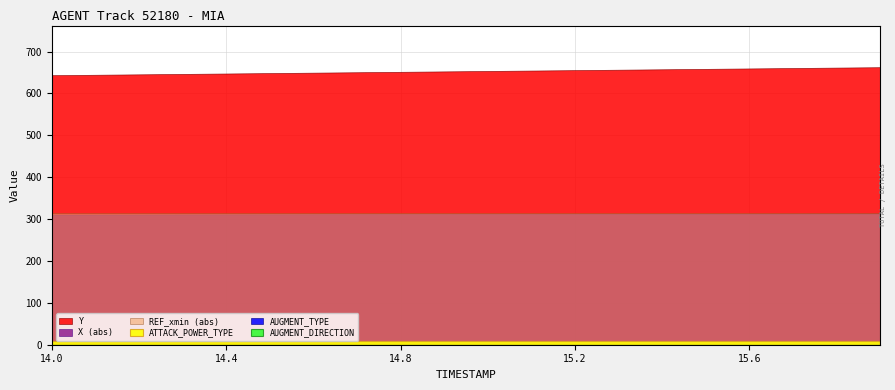

Reading right to left, transcribe all the data shown in this chart.

X: -312.9	-312.8	-312.7	-312.6	-312.5	-312.4	-312.3	-312.2	-312.1	-312.0	-311.9	-311.8	-311.7	-311.6	-311.5	-311.4	-311.3	-311.2	-311.1	-310.9
Y: 662.7	661.7	660.7	659.6	658.6	657.6	656.6	655.6	654.6	653.6	652.6	651.6	650.6	649.6	648.6	647.6	646.6	645.6	644.6	643.6
REF_xmin: -315.6	-315.6	-315.6	-315.6	-315.6	-315.6	-315.6	-315.6	-315.6	-315.6	-315.6	-315.6	-315.6	-315.6	-315.6	-315.6	-315.6	-315.6	-315.6	-315.6
ATTACK_POWER_TYPE: 9.0	9.0	9.0	9.0	9.0	9.0	9.0	9.0	9.0	9.0	9.0	9.0	9.0	9.0	9.0	9.0	9.0	9.0	9.0	9.0
AUGMENT_TYPE: 0.0	0.0	0.0	0.0	0.0	0.0	0.0	0.0	0.0	0.0	0.0	0.0	0.0	0.0	0.0	0.0	0.0	0.0	0.0	0.0
AUGMENT_DIRECTION: 0.0	0.0	0.0	0.0	0.0	0.0	0.0	0.0	0.0	0.0	0.0	0.0	0.0	0.0	0.0	0.0	0.0	0.0	0.0	0.0